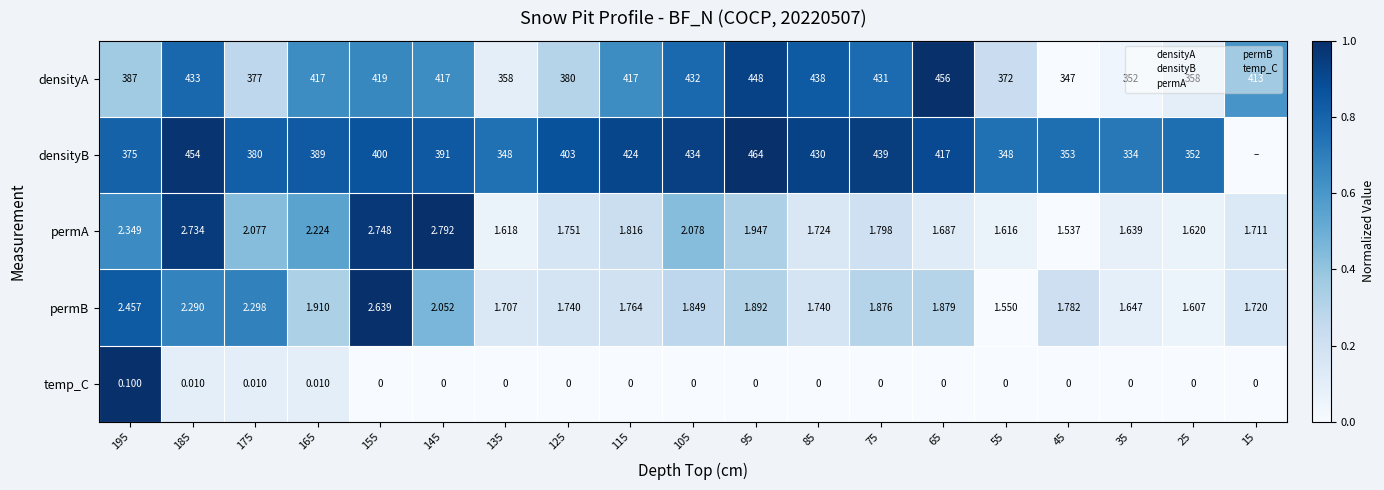

Is it true that permB equals 0.2 at 15?

False